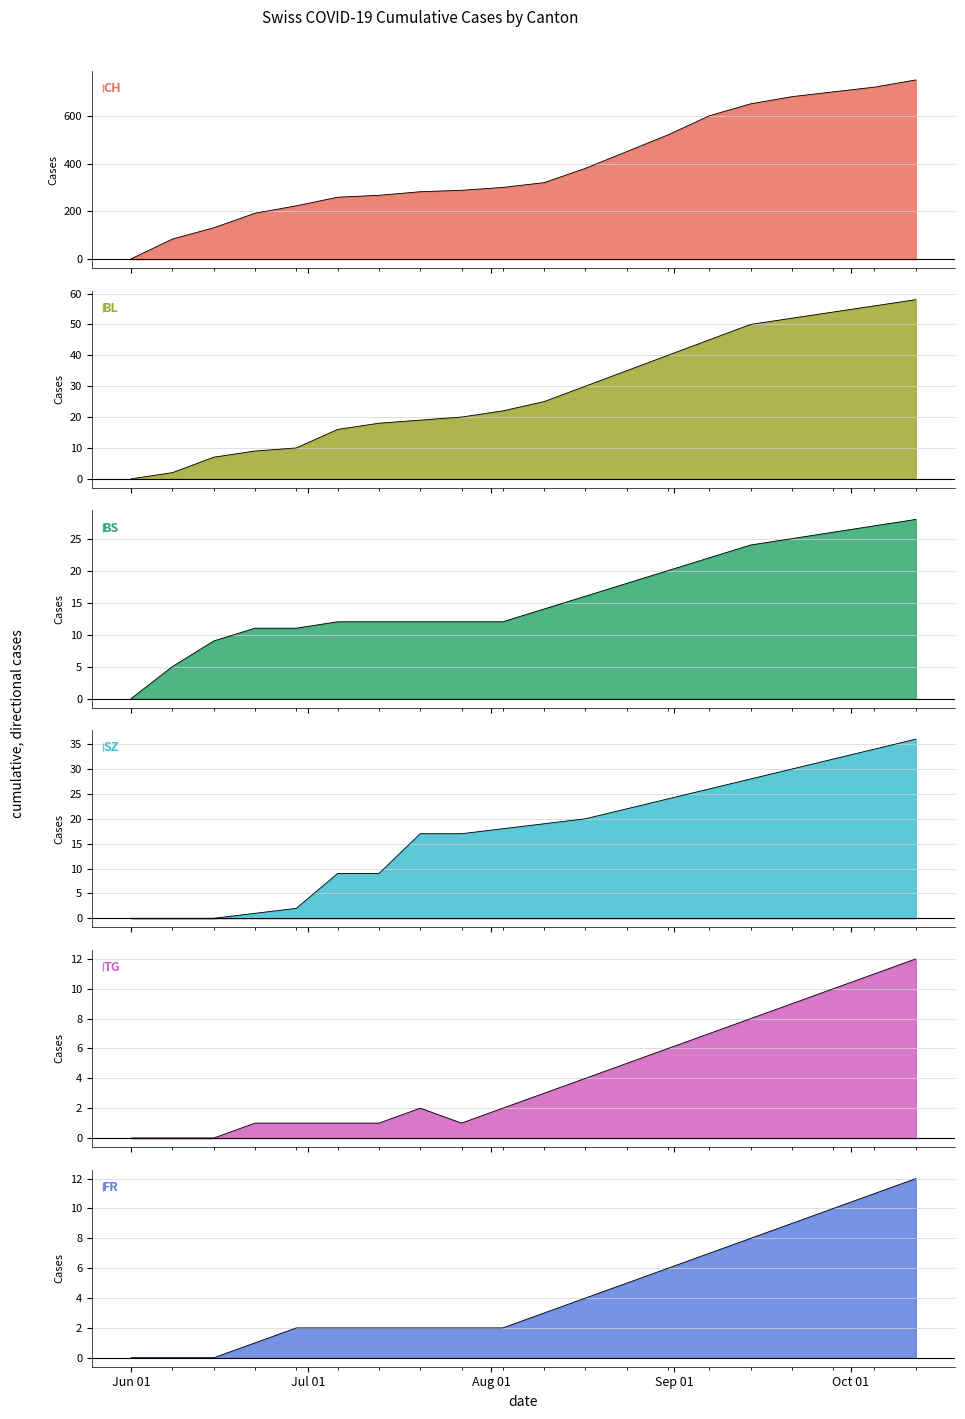

What are all the series names shown in the legend?

CH, BL, BS, SZ, TG, FR